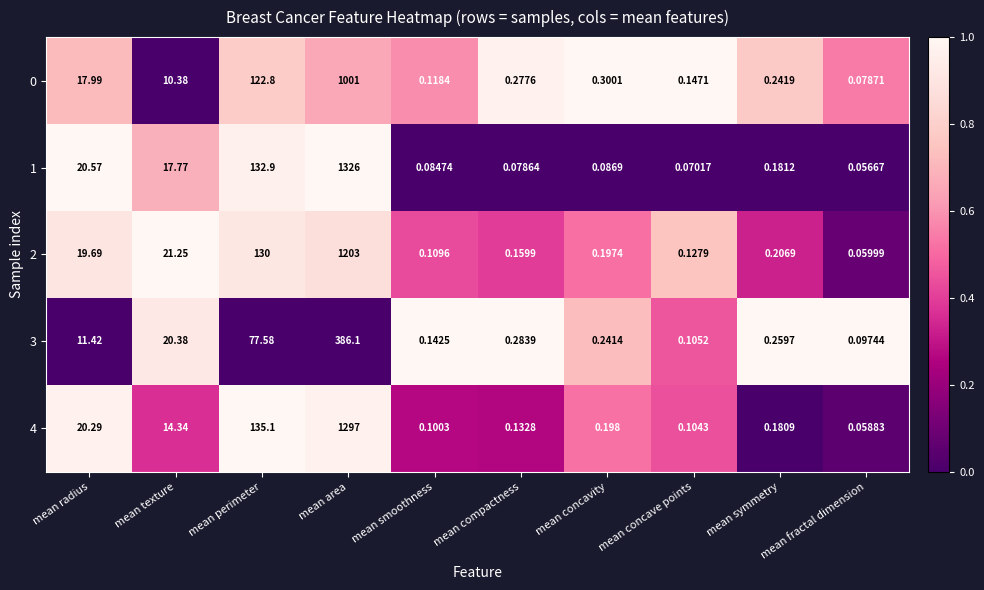

Which label corresponds to the smallest value in the chart?

mean fractal dimension